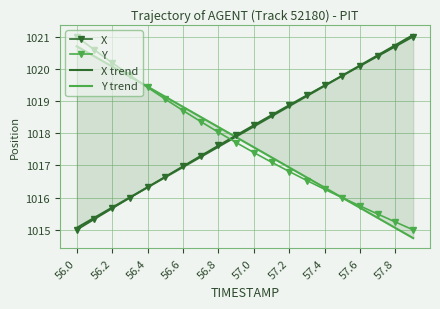

True or false: X has a value of 299.2 at 57.2.

False